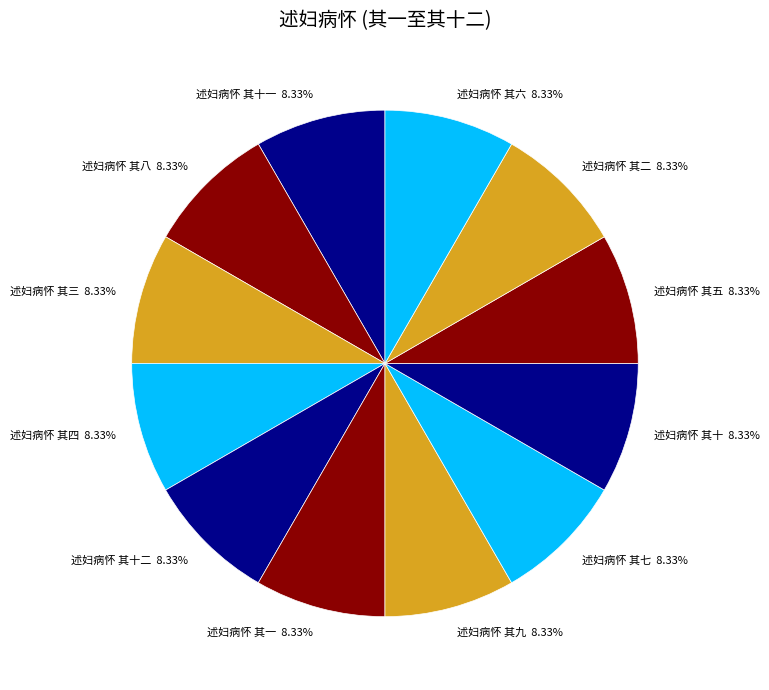

Is there a majority slice in this chart?

No